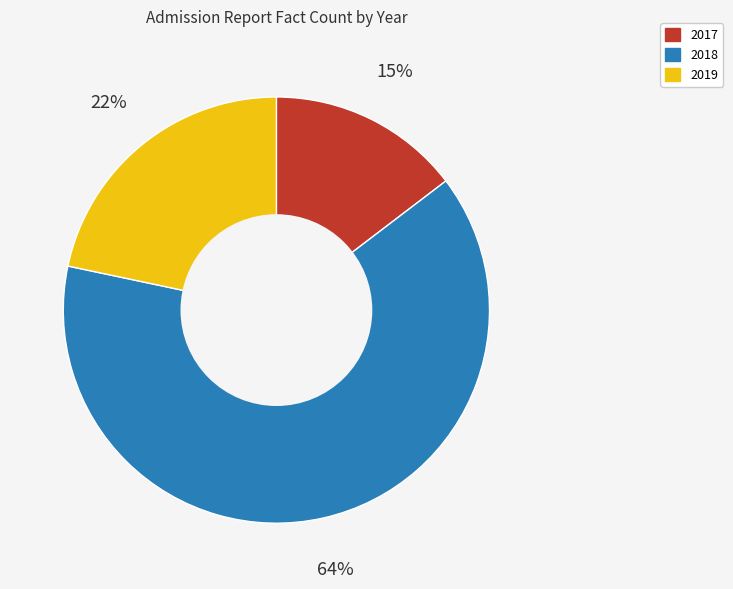

What is the ratio of the value at 2019 to the value at 2018?

0.3